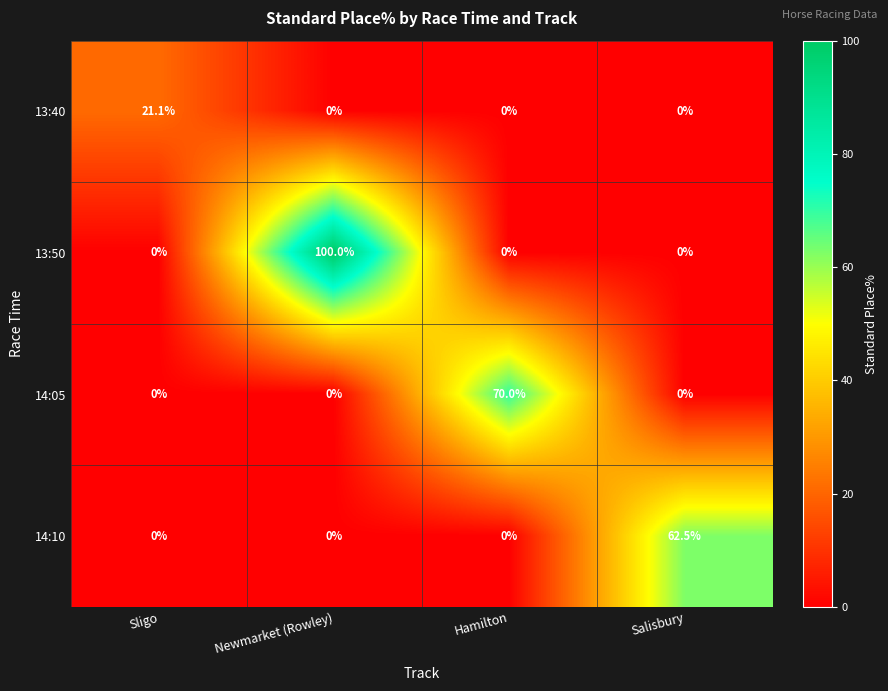

What is the total value across all series at Newmarket (Rowley)?

100.0